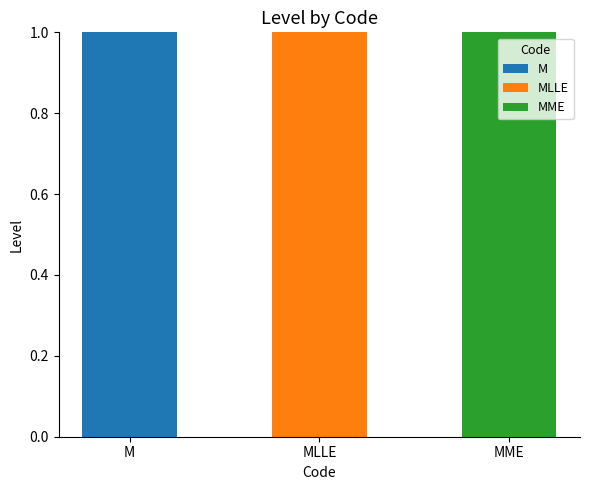

Reading right to left, what are the values for M?

MME=0	MLLE=0	M=1